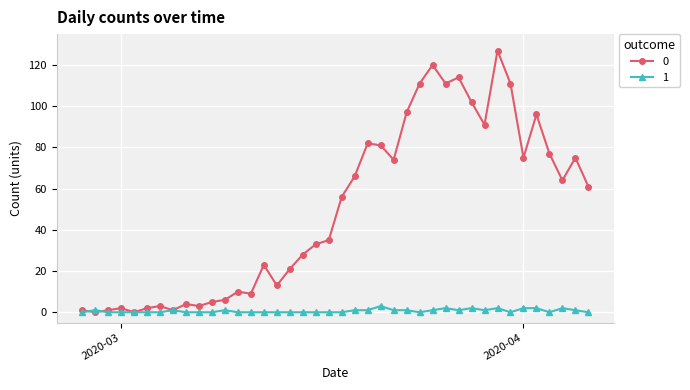

True or false: 0 has more than 2 points higher than both neighbors.

True